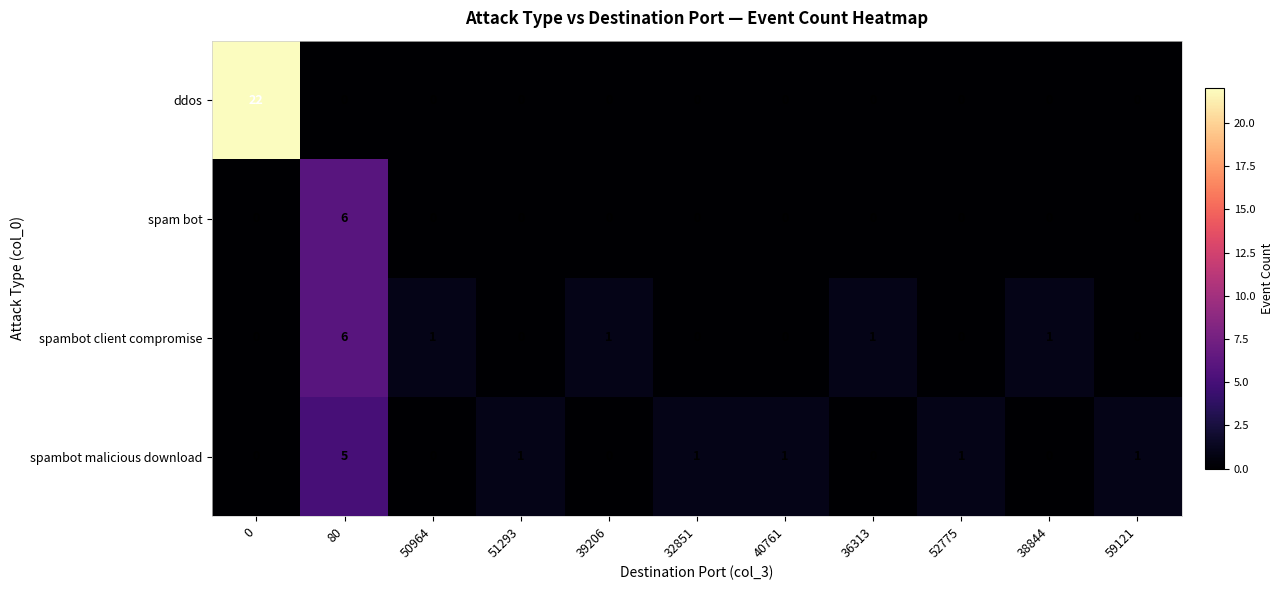

Which series has the widest spread of values?

ddos